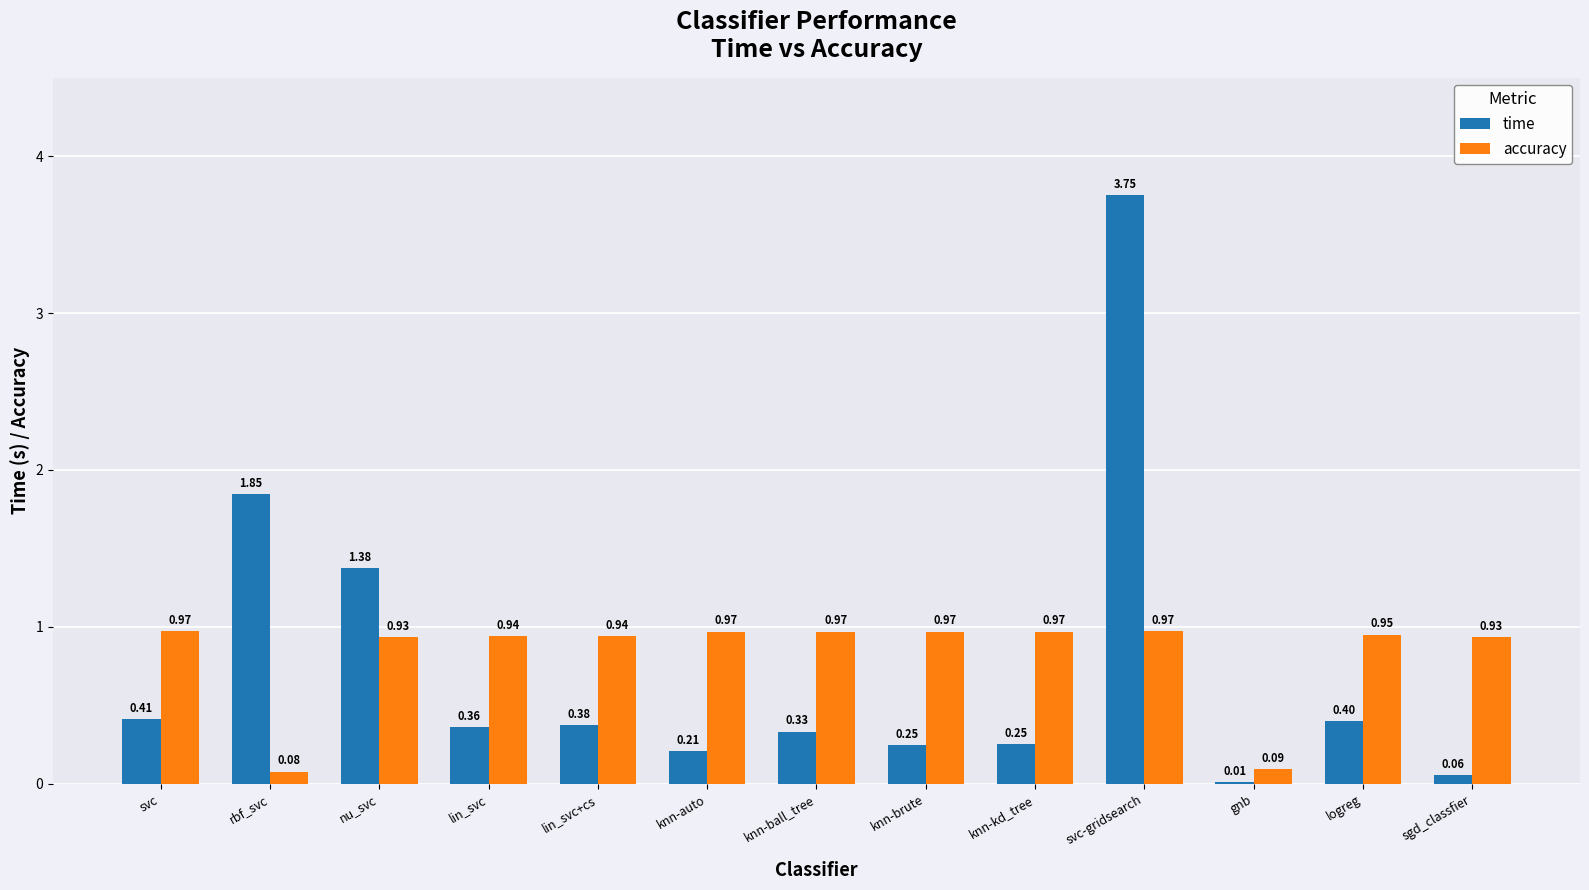

What is the sum of all time values?

9.6